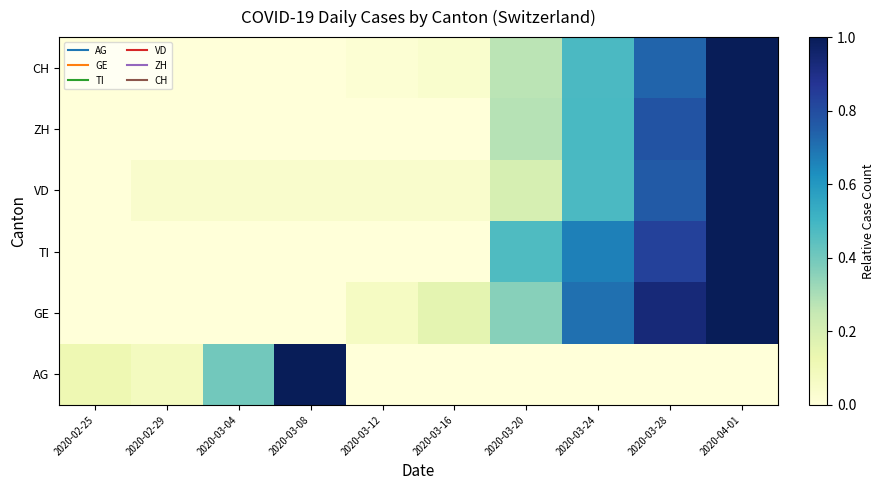

At which category is the sum across all series the highest?

2020-04-01